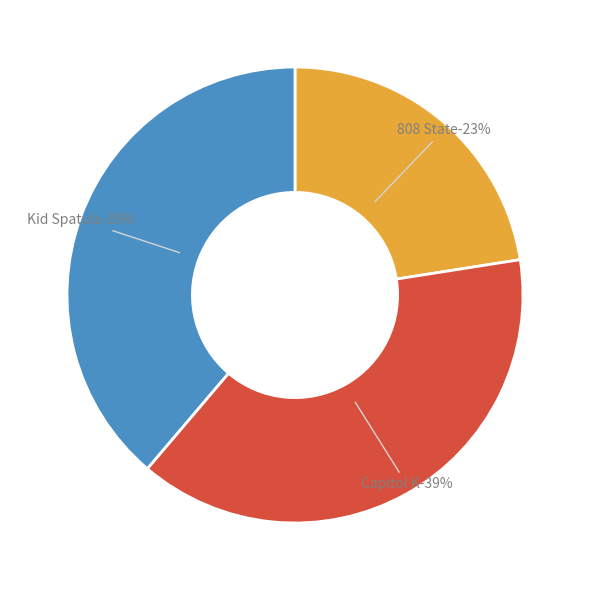

To the nearest percent, what percentage of the pie is Capitol K?

39%